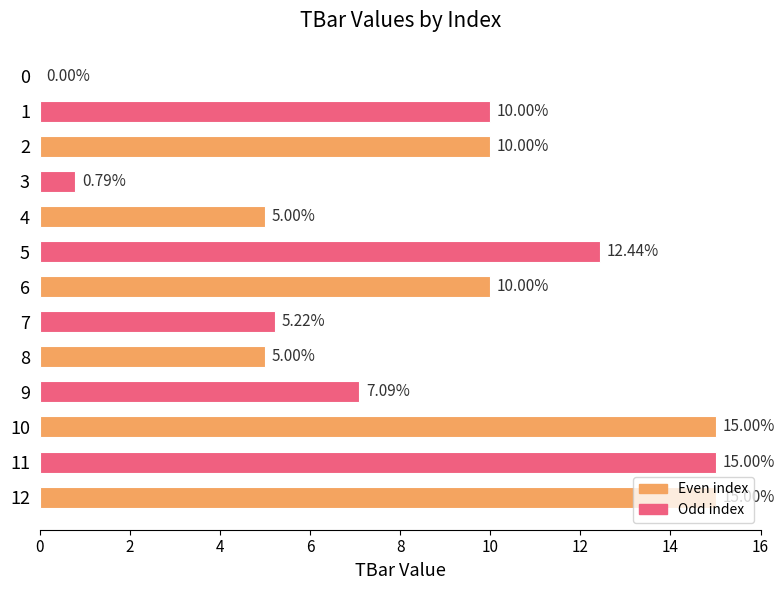

What is the ratio of the value at 9 to the value at 12?

0.5